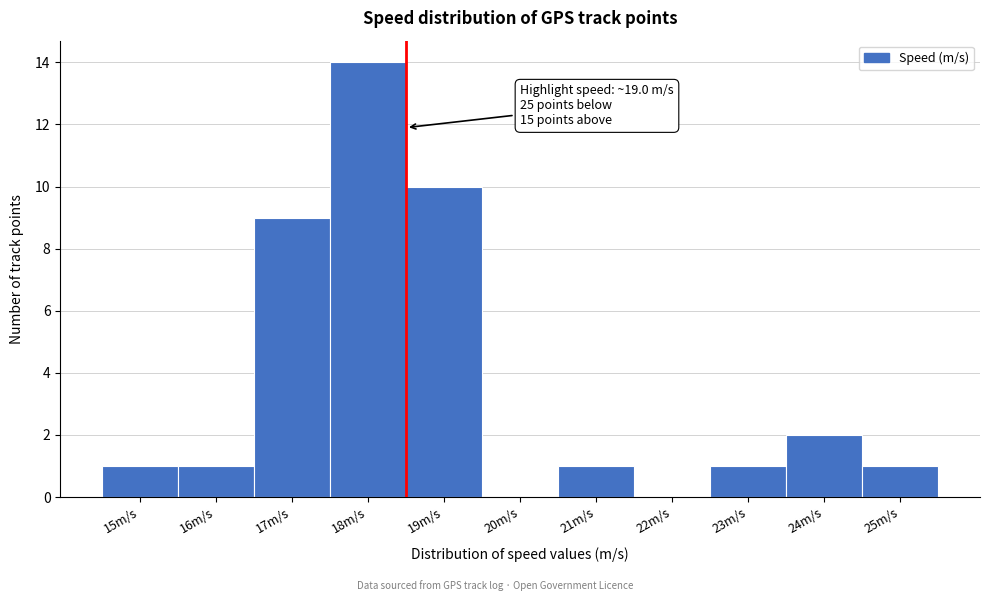

Reading right to left, transcribe all the data shown in this chart.

25m/s=1	24m/s=2	23m/s=1	22m/s=0	21m/s=1	20m/s=0	19m/s=10	18m/s=14	17m/s=9	16m/s=1	15m/s=1